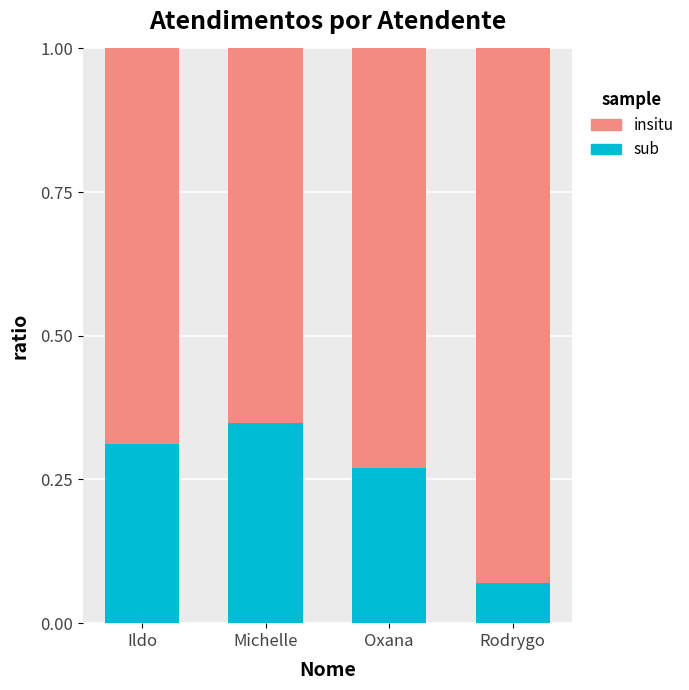

What are all the series names shown in the legend?

insitu, sub